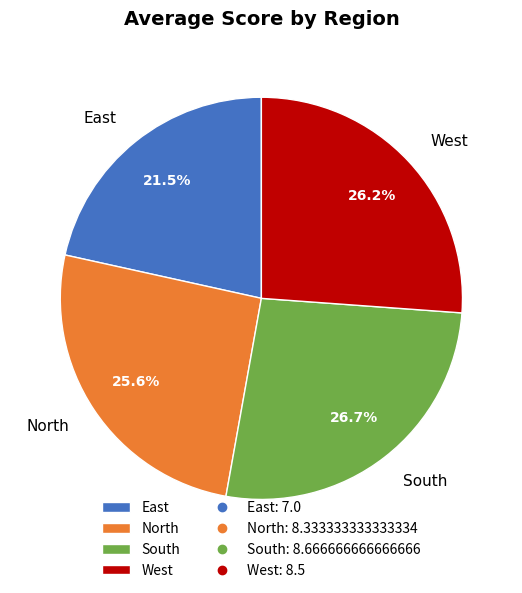

How many segments does this pie chart have?

4